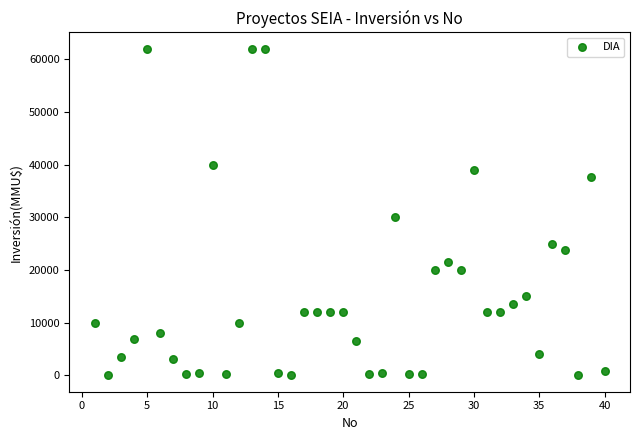

What is the range of X values (max minus min)?

39